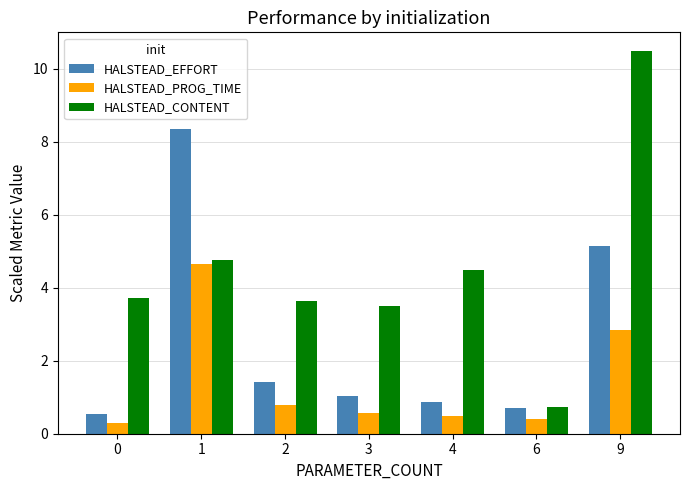

What is the lowest value of the HALSTEAD_CONTENT series?

0.7